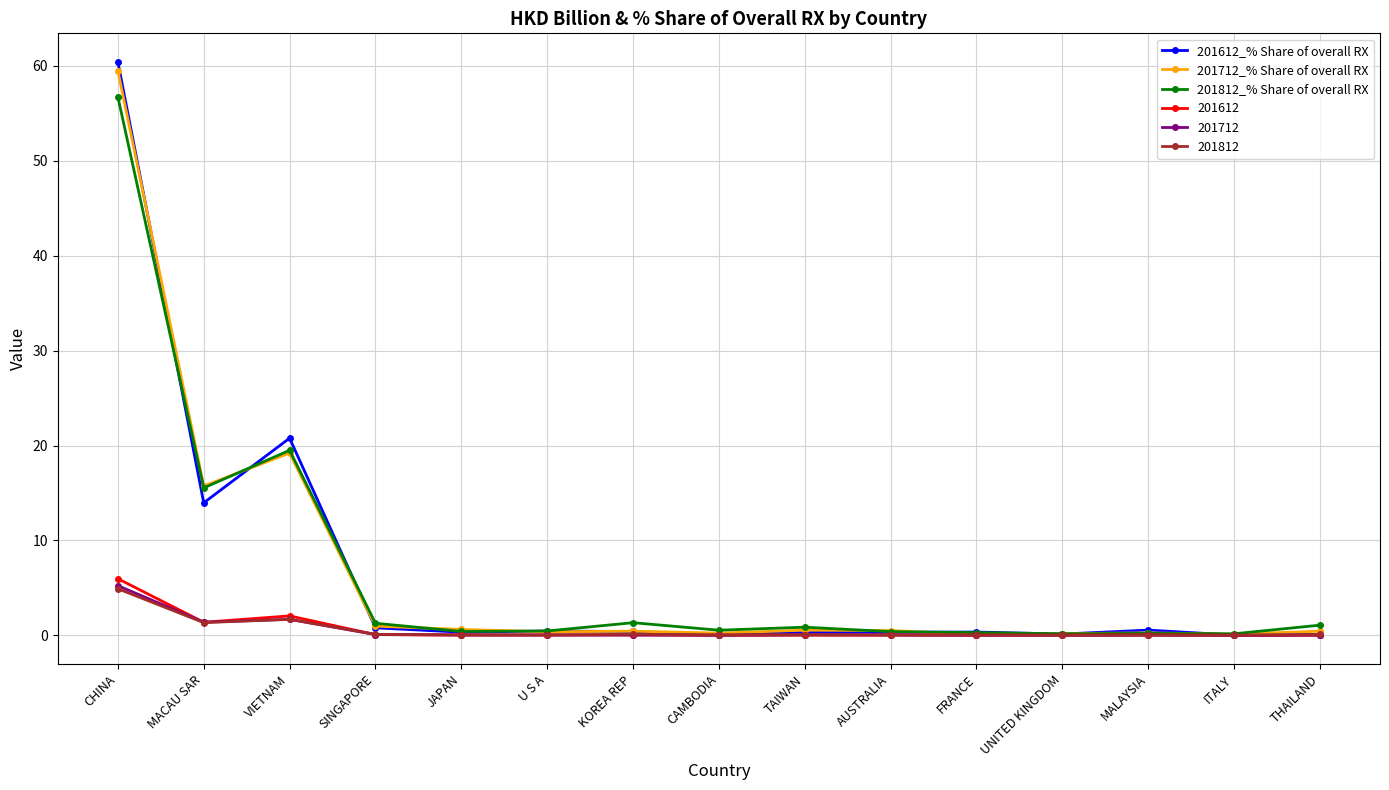

What is the greatest value displayed?

60.4